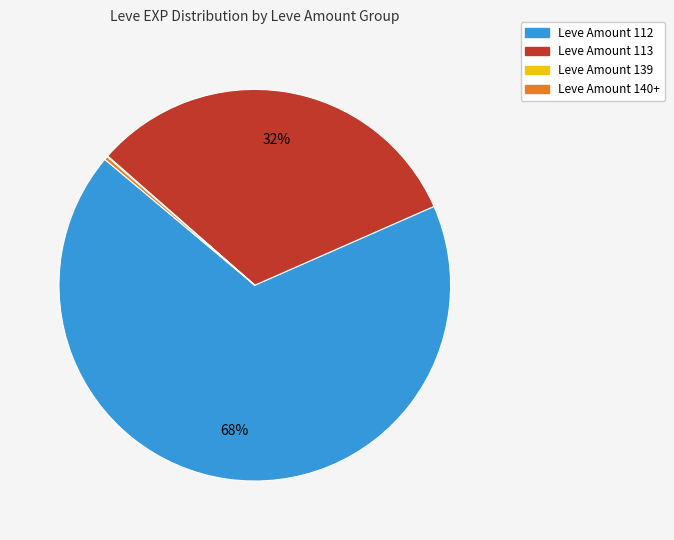

Is there a majority slice in this chart?

Yes